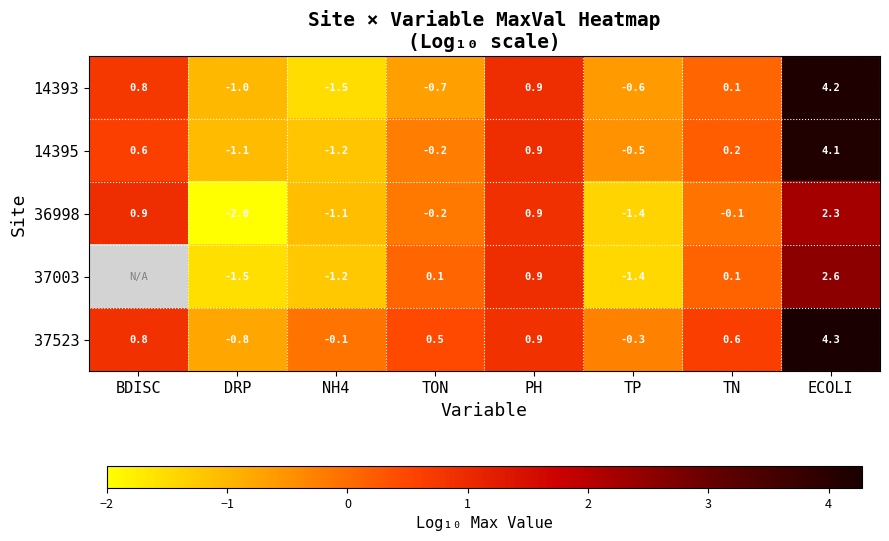

The value of 36998 at TN is -0.1. True or false?

True